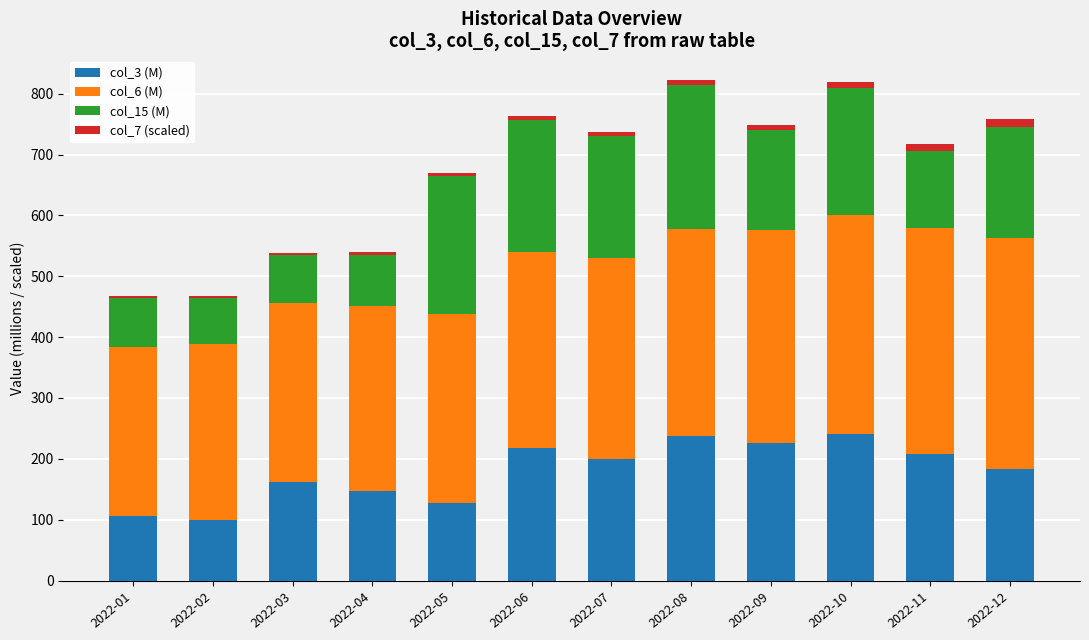

What is the highest value of the col_3 (M) series?

240.1